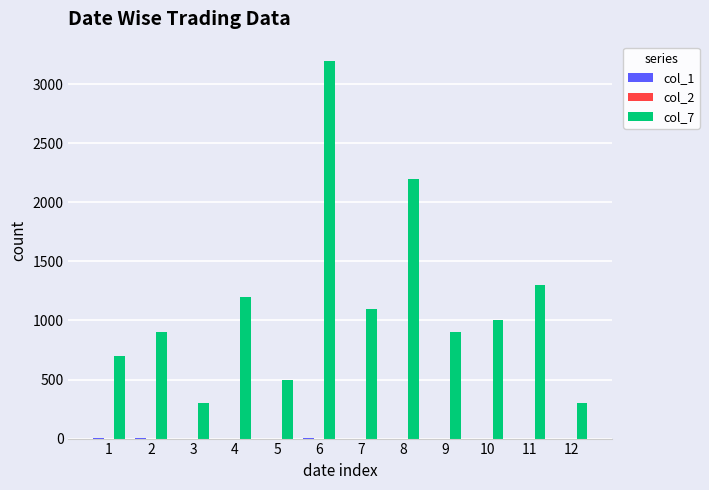

What is the total value across all series at 5?

500.0